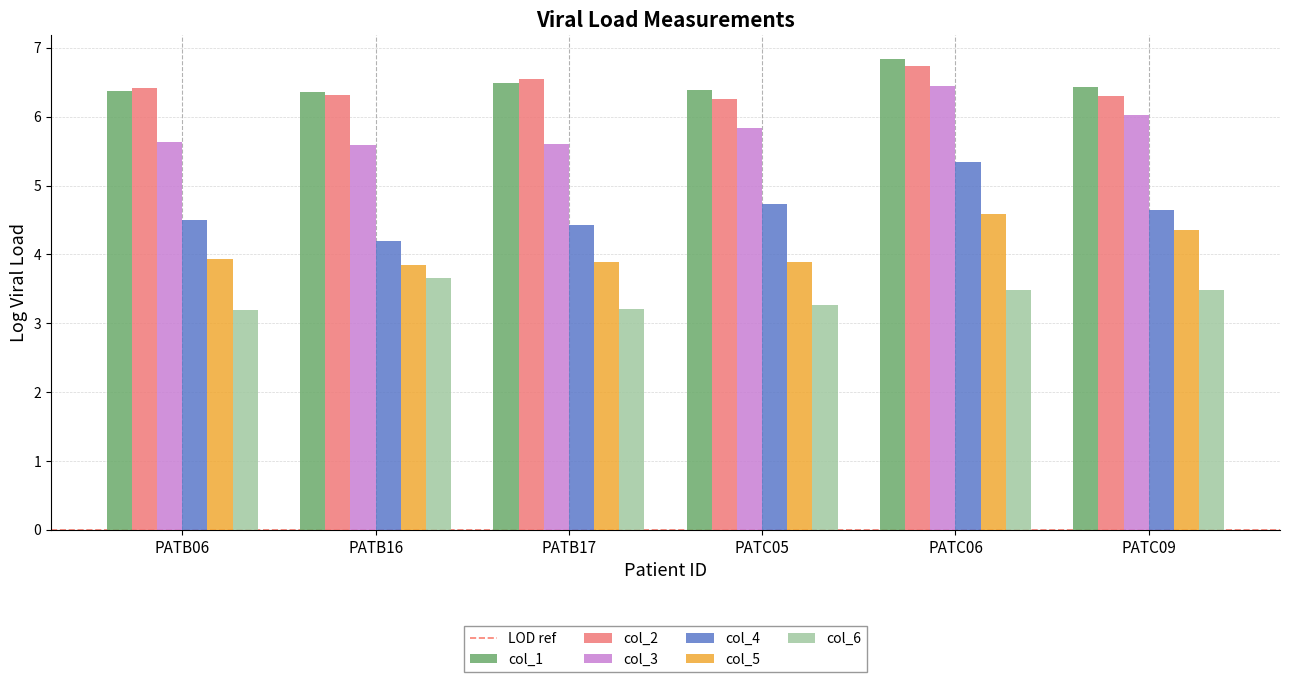

What is the sum of all col_6 values?

20.3